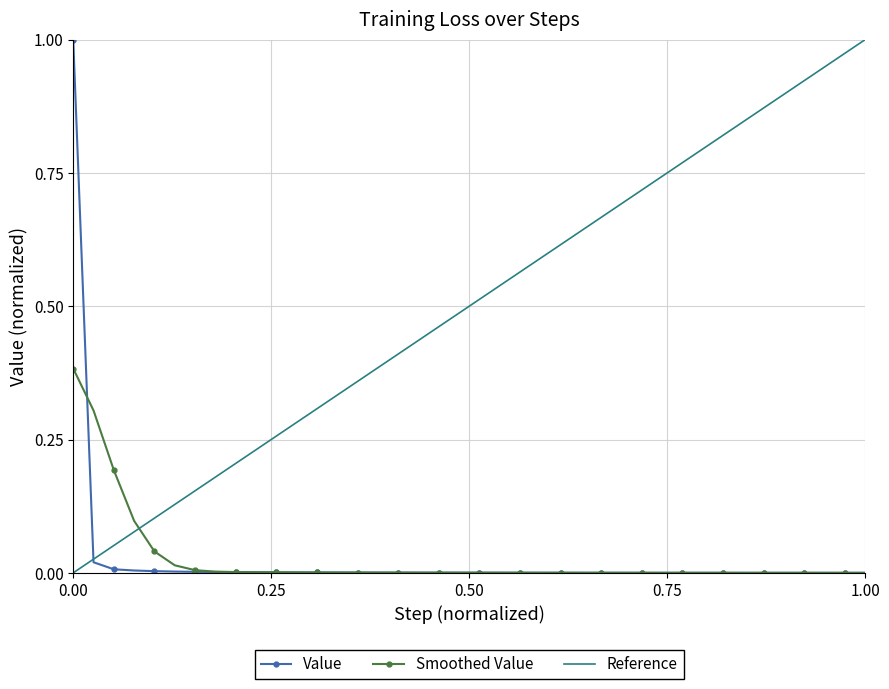

True or false: Value has more than 1 points higher than both neighbors.

True